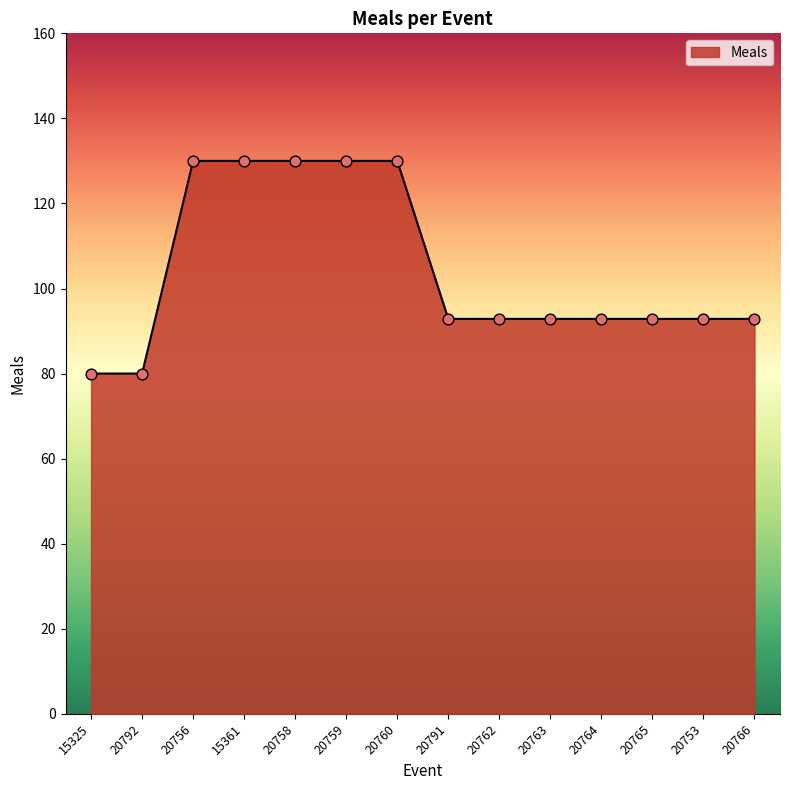

Which has a higher value, 20763 or 15325?

20763